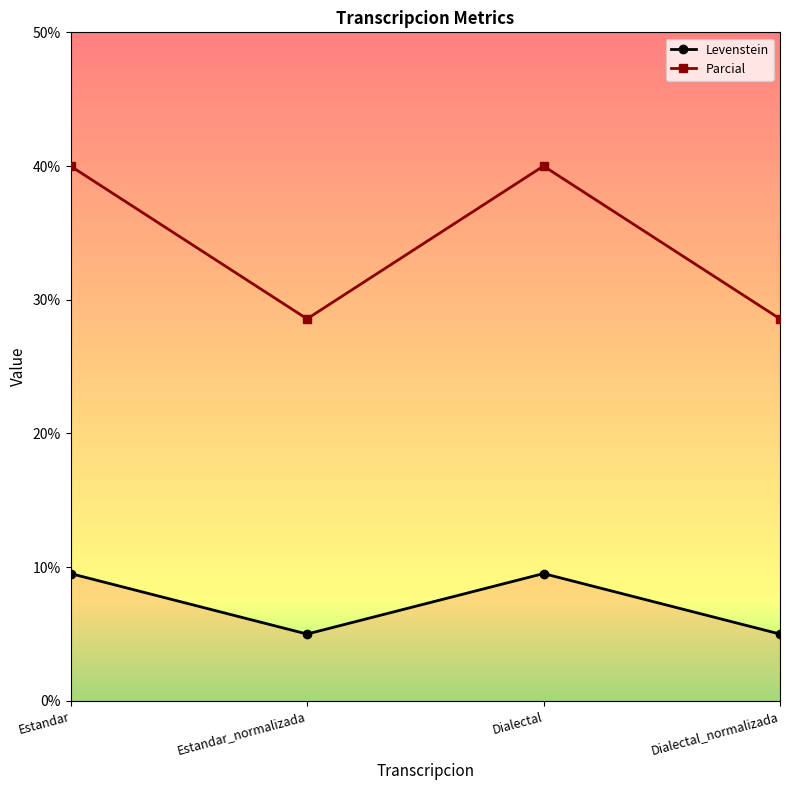

Does the chart display data point markers on the line(s)?

Yes